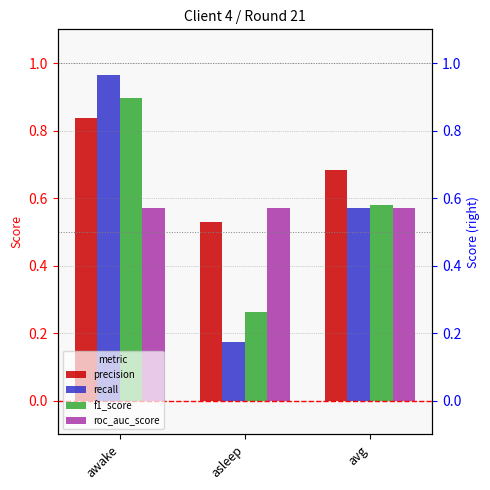

Is the value of roc_auc_score at avg greater than the value of recall at awake?

No